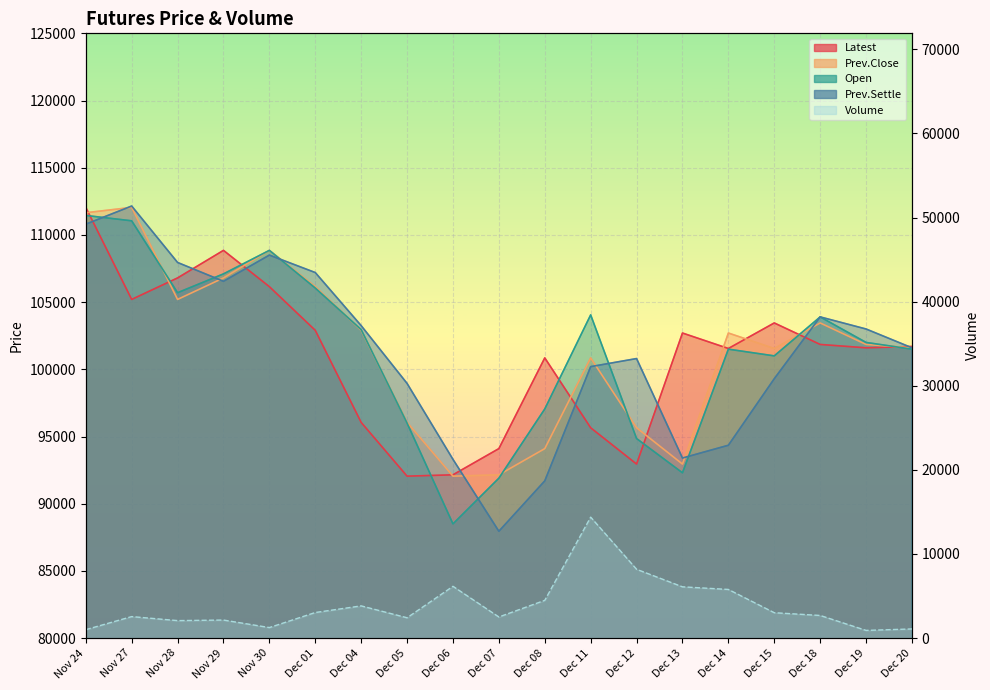

The value at Dec 14 is 5785. True or false?

True